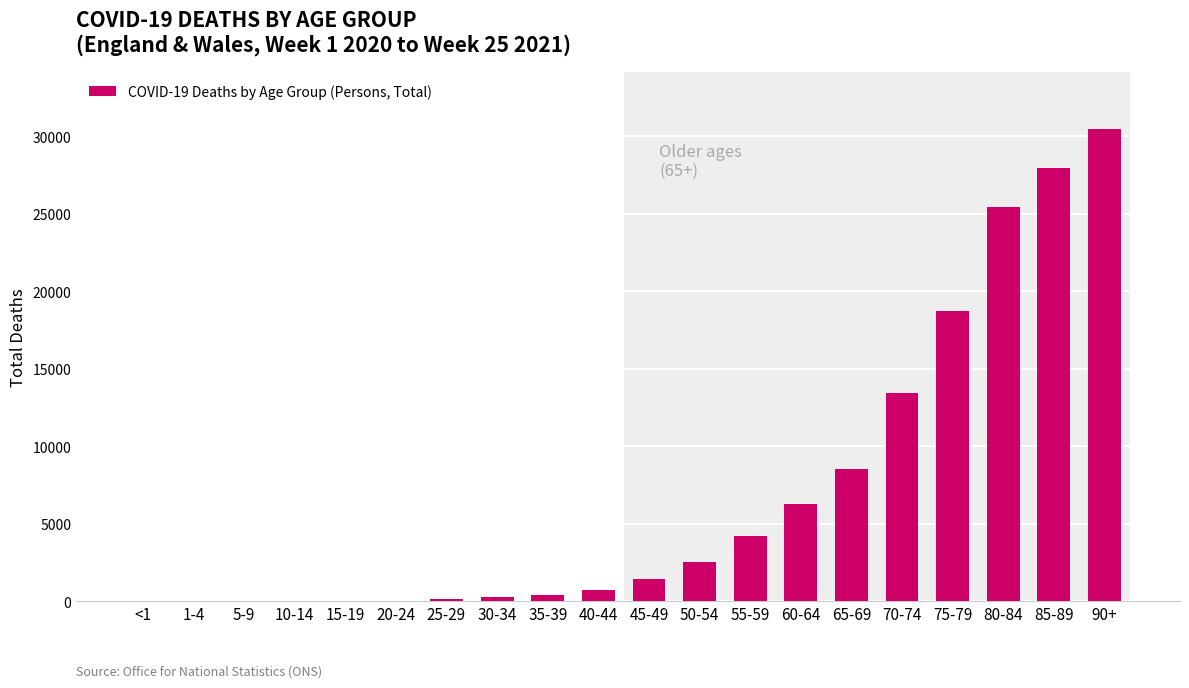

What is the average value?

7039